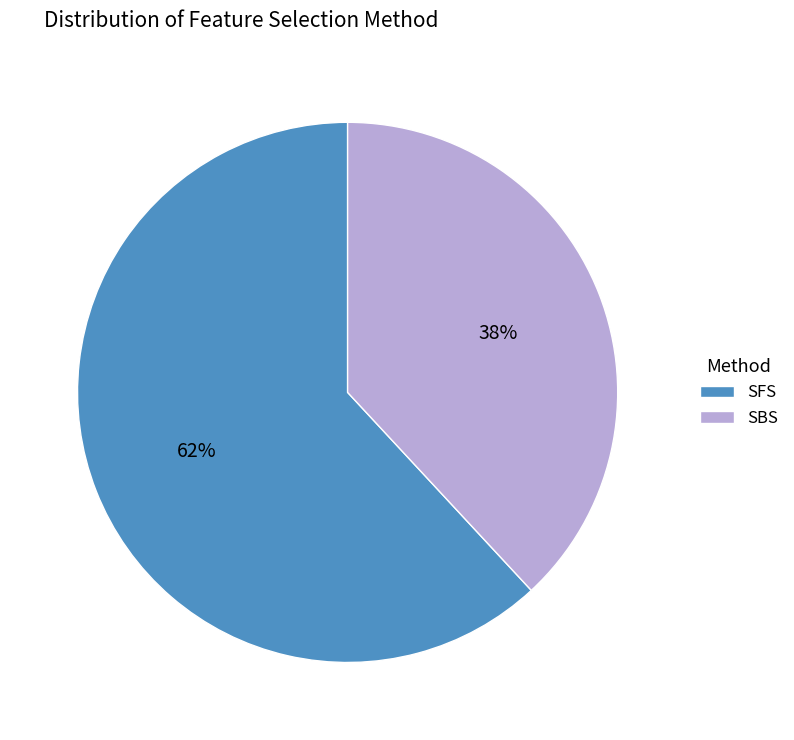

Which slice is the largest?

SFS